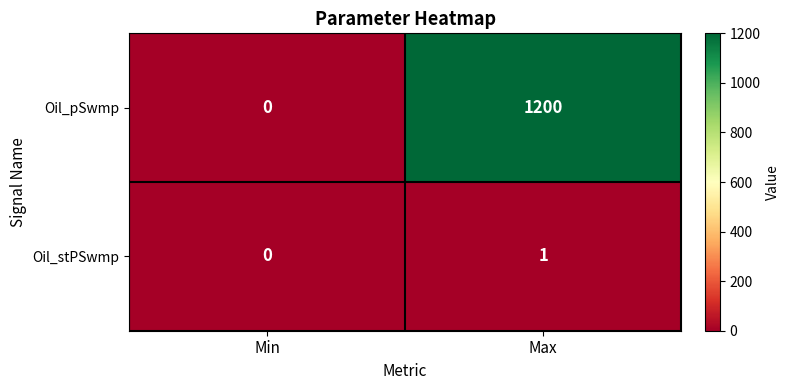

What is the greatest value displayed?

1200